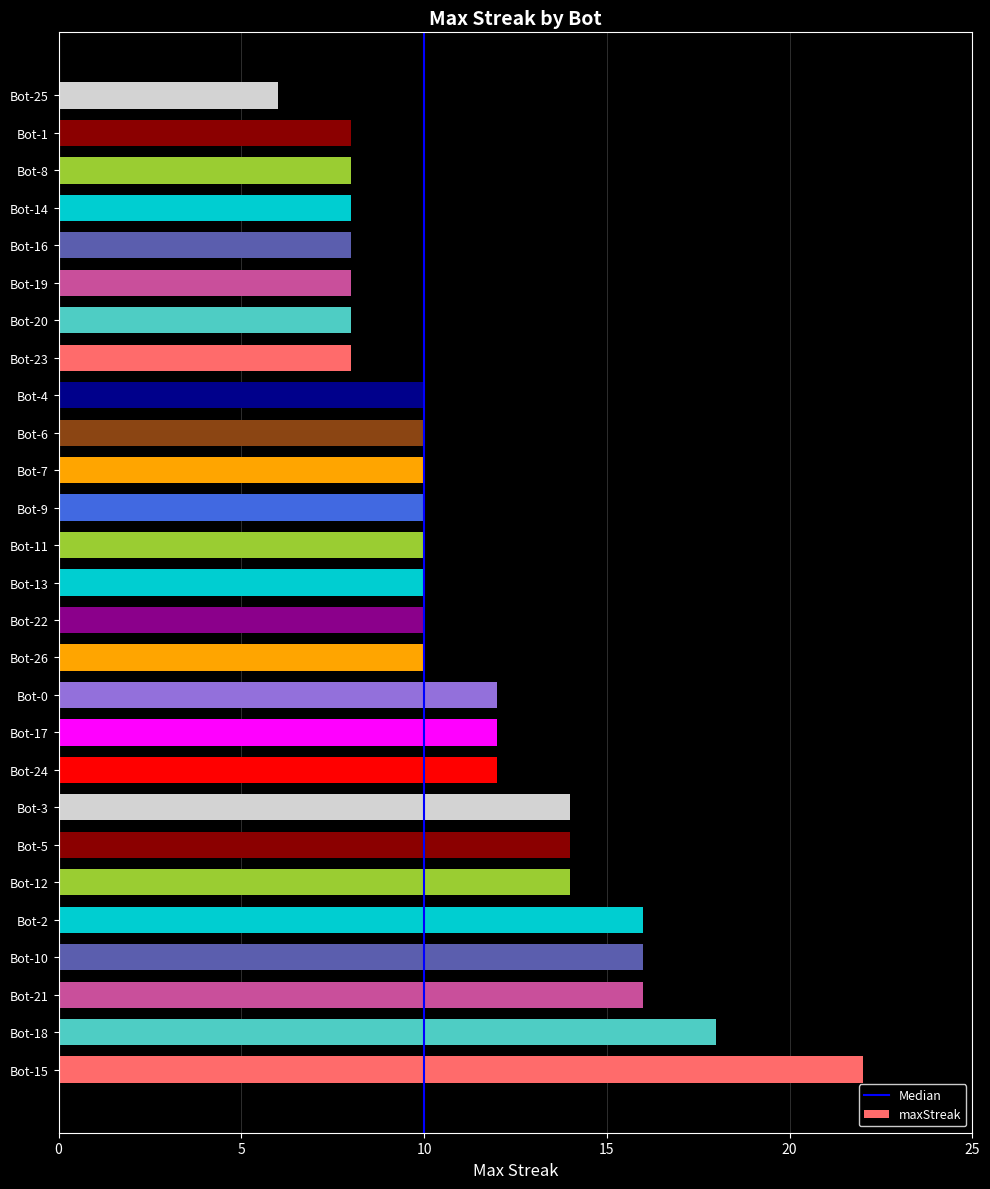

What is the difference between the second highest and minimum values?

12